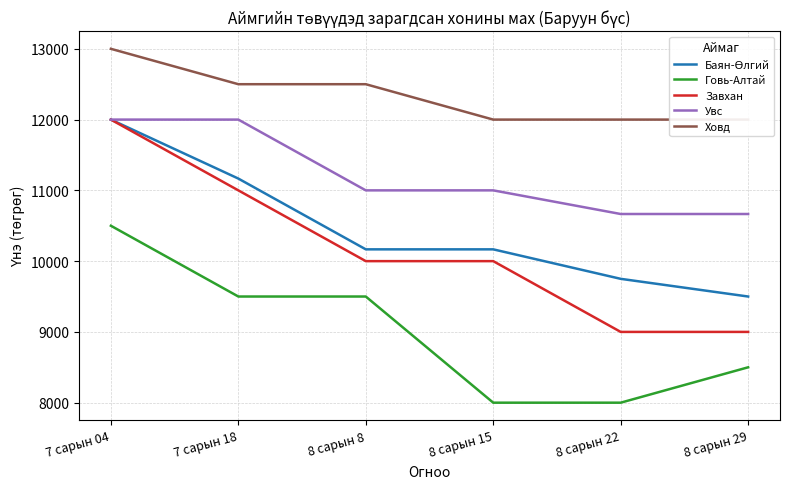

Which has a higher value, 7 сарын 18 or 8 сарын 29?

7 сарын 18